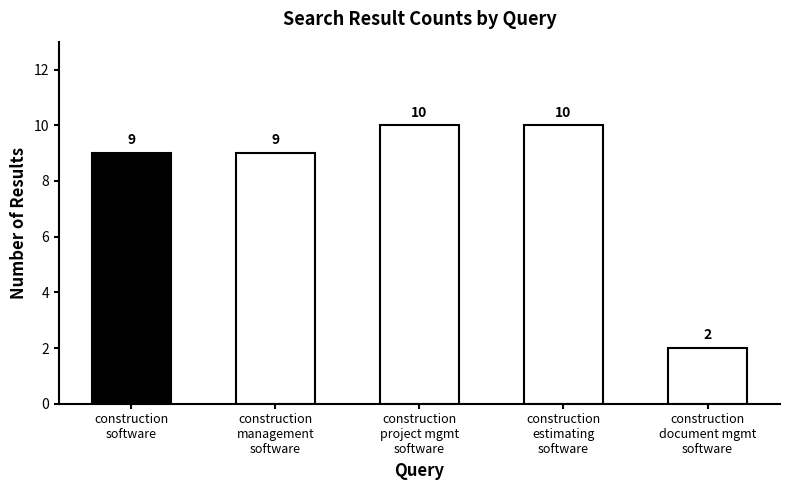

Which category has the lowest value across all series?

construction
document mgmt
software